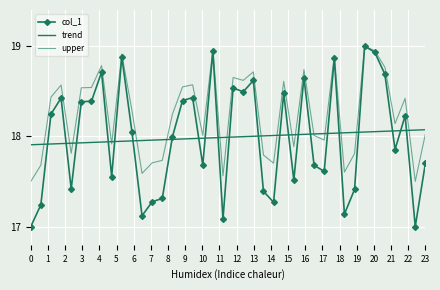

True or false: col_1 and trend cross at least once.

True